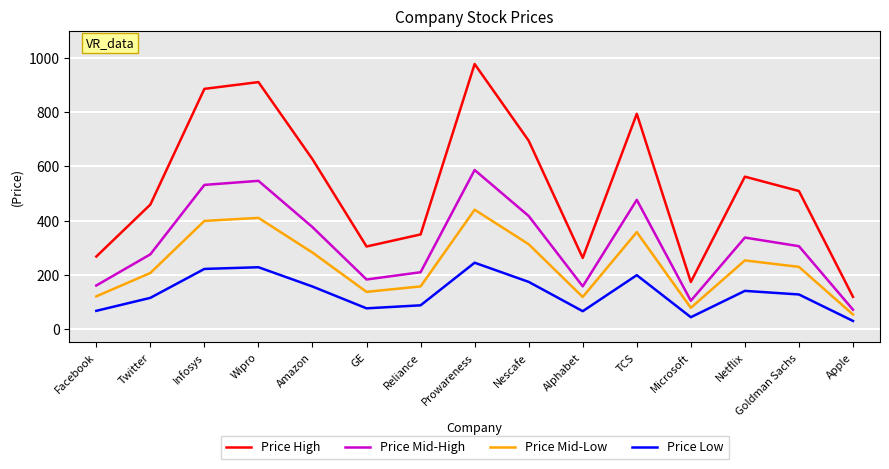

At which label does Price High reach its peak?

Prowareness